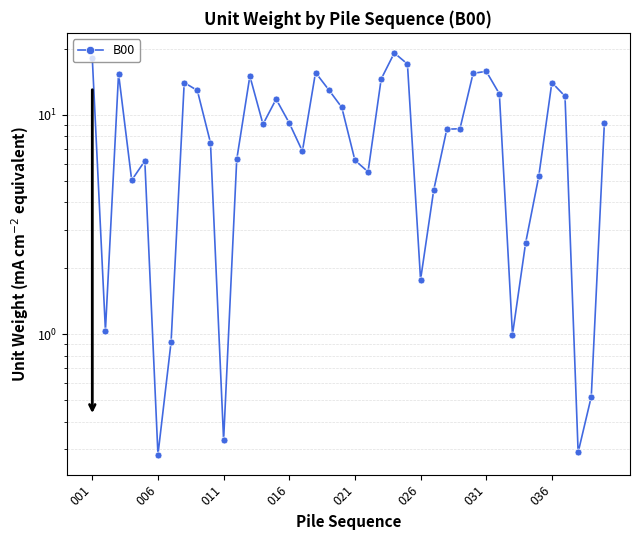

Is this an area chart (filled region under the line)?

No